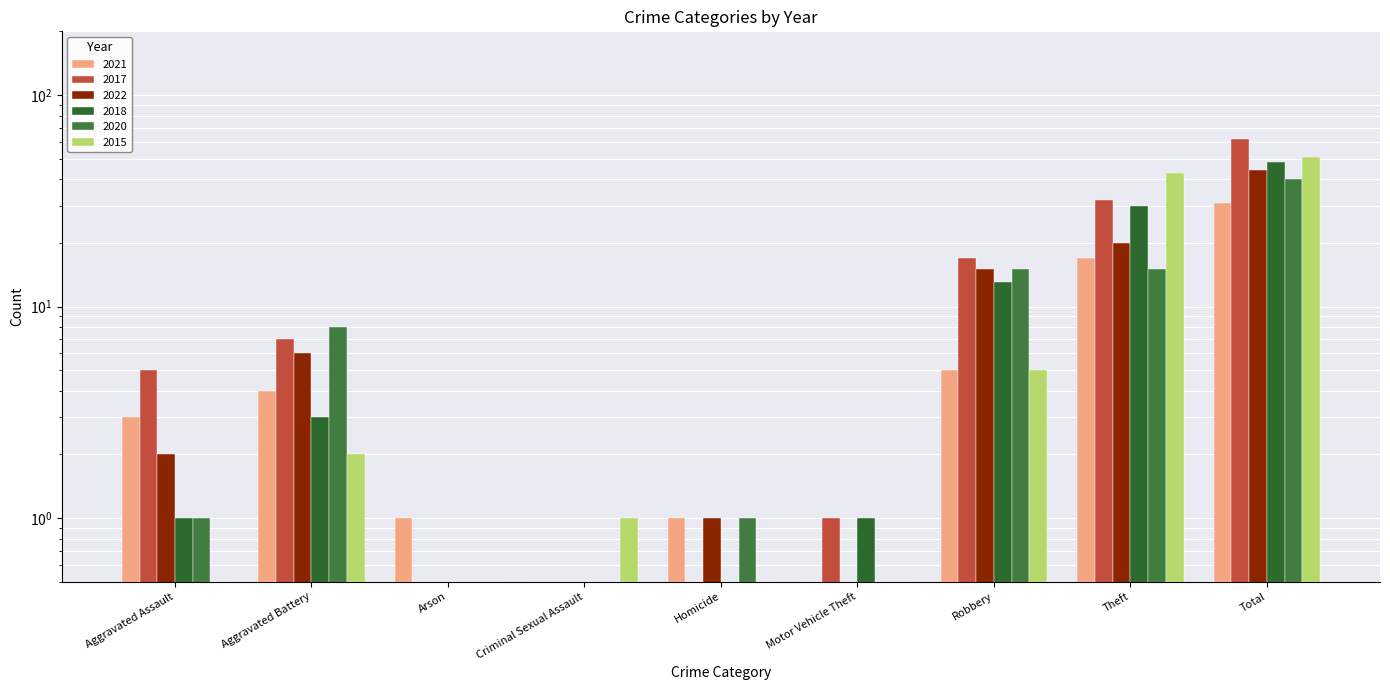

Are the bars horizontal?

No